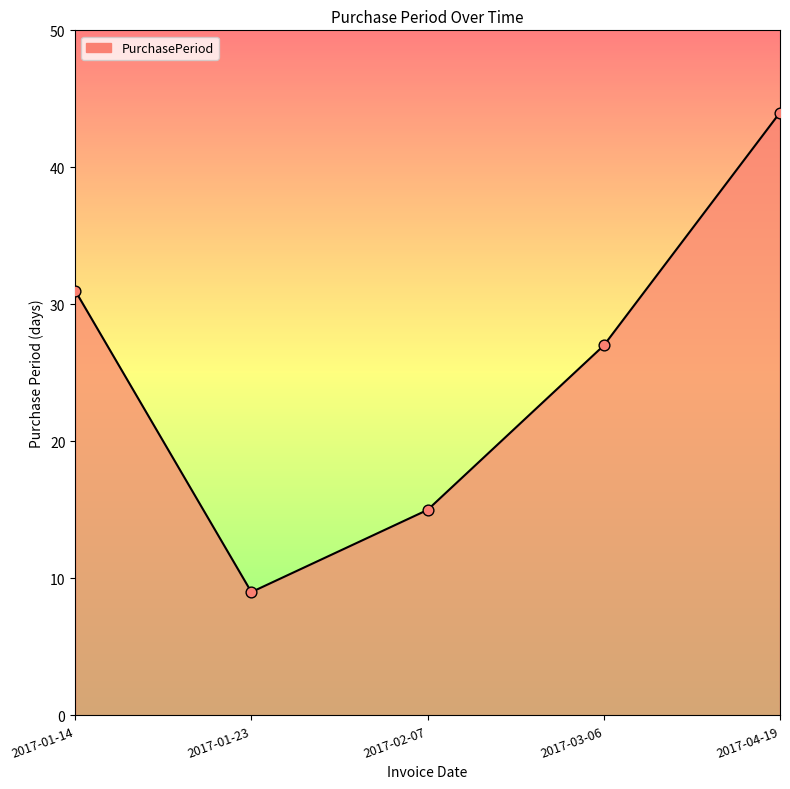

Which has a higher value, 2017-02-07 or 2017-04-19?

2017-04-19